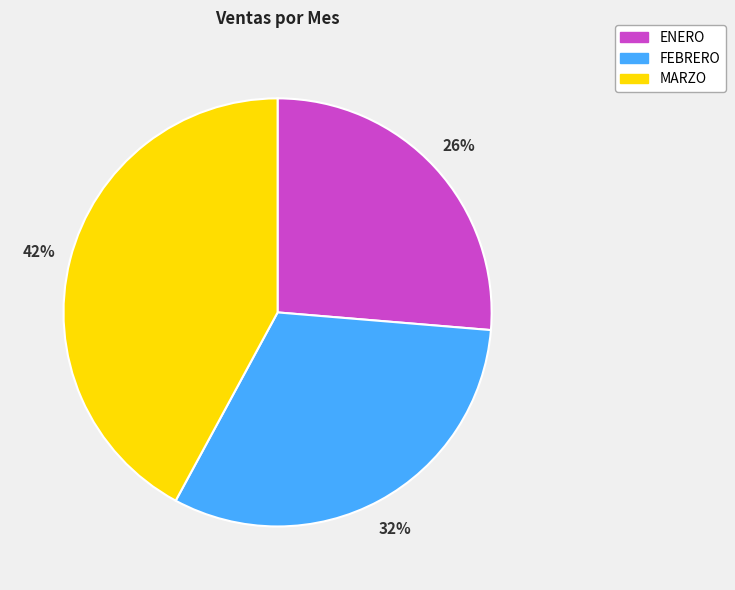

Do ENERO and FEBRERO together represent more than half of the pie?

Yes